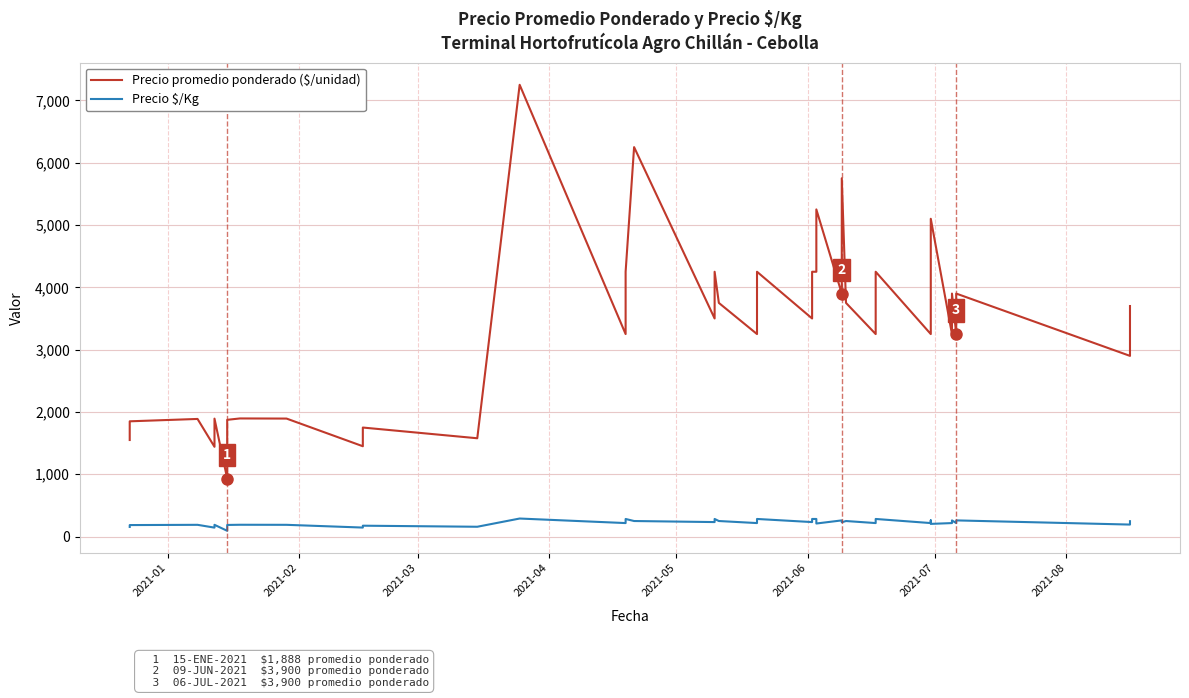

True or false: Precio $/Kg and Precio promedio ponderado ($/unidad) intersect in this chart.

False